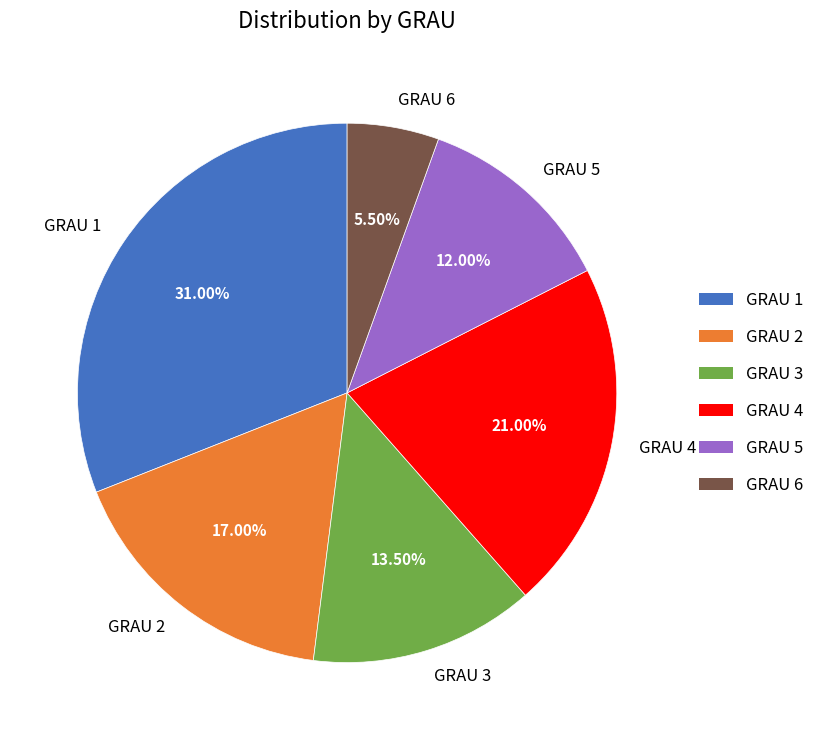

Is it true that GRAU 2 is 17% of the pie?

True